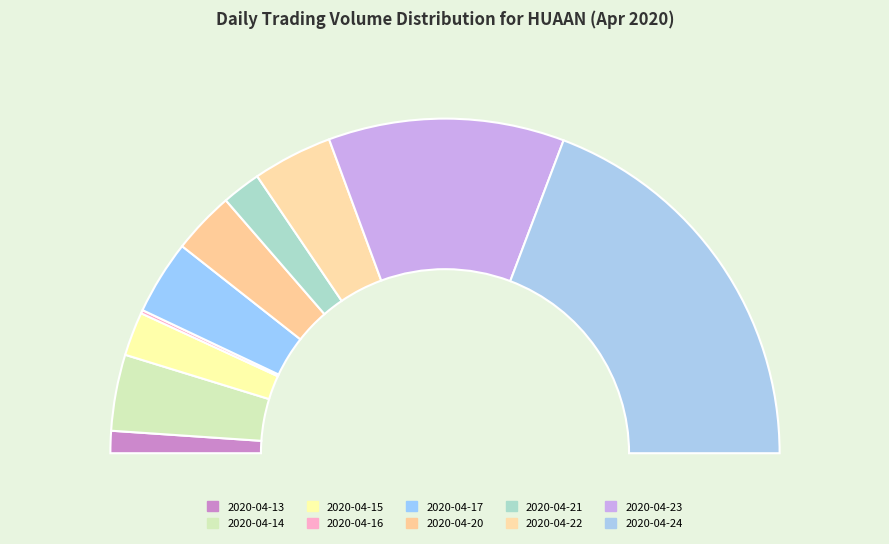

To the nearest percent, what is the difference between the 2020-04-24 and 2020-04-23 slice percentages?

16%